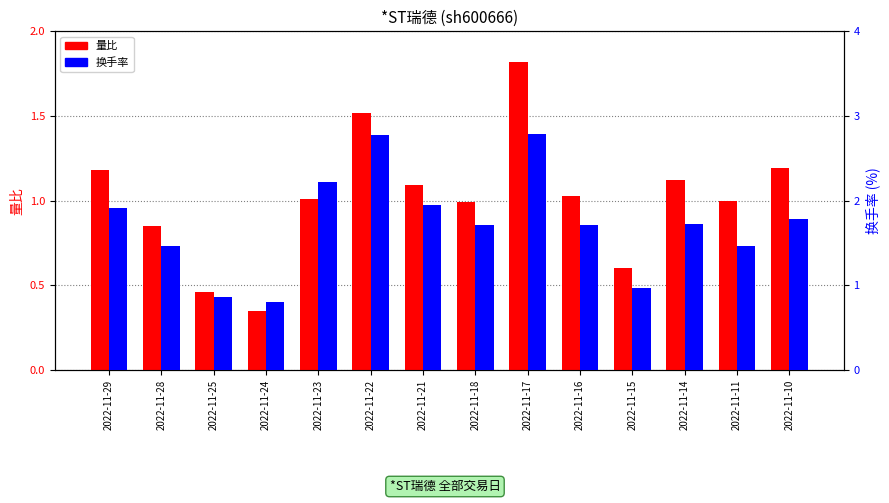

Reading left to right, list all the values displayed in this chart.

量比: 2022-11-29=1.2	2022-11-28=0.8	2022-11-25=0.5	2022-11-24=0.3	2022-11-23=1.0	2022-11-22=1.5	2022-11-21=1.1	2022-11-18=1.0	2022-11-17=1.8	2022-11-16=1.0	2022-11-15=0.6	2022-11-14=1.1	2022-11-11=1.0	2022-11-10=1.2
换手率: 2022-11-29=1.9	2022-11-28=1.5	2022-11-25=0.9	2022-11-24=0.8	2022-11-23=2.2	2022-11-22=2.8	2022-11-21=1.9	2022-11-18=1.7	2022-11-17=2.8	2022-11-16=1.7	2022-11-15=1.0	2022-11-14=1.7	2022-11-11=1.5	2022-11-10=1.8